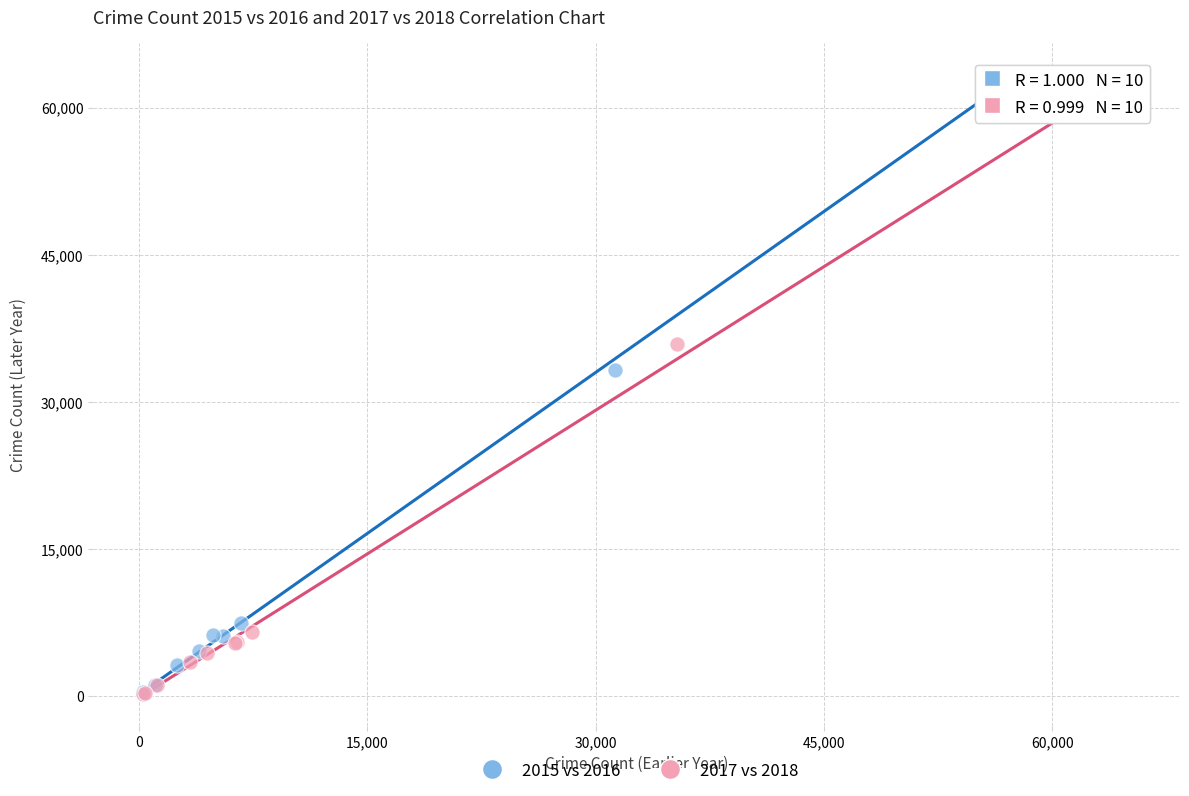

What are all the series names shown in the legend?

2015 vs 2016, 2017 vs 2018